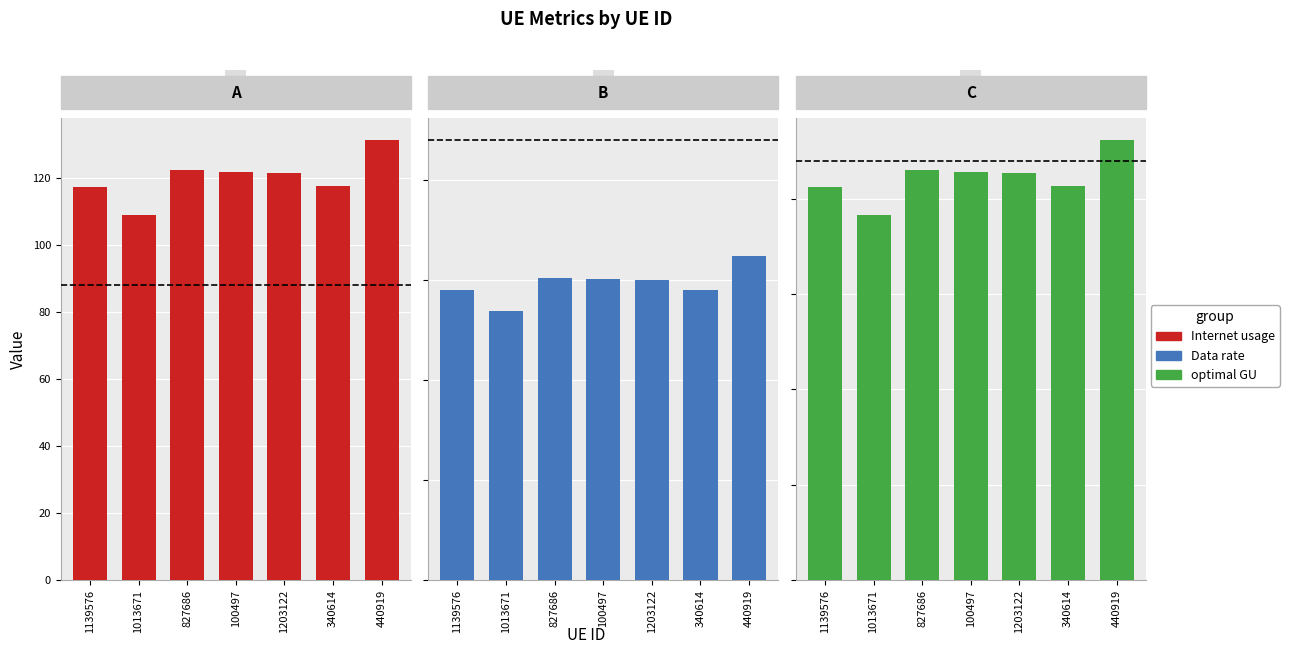

What is the highest value of the optimal GU series?

92.4